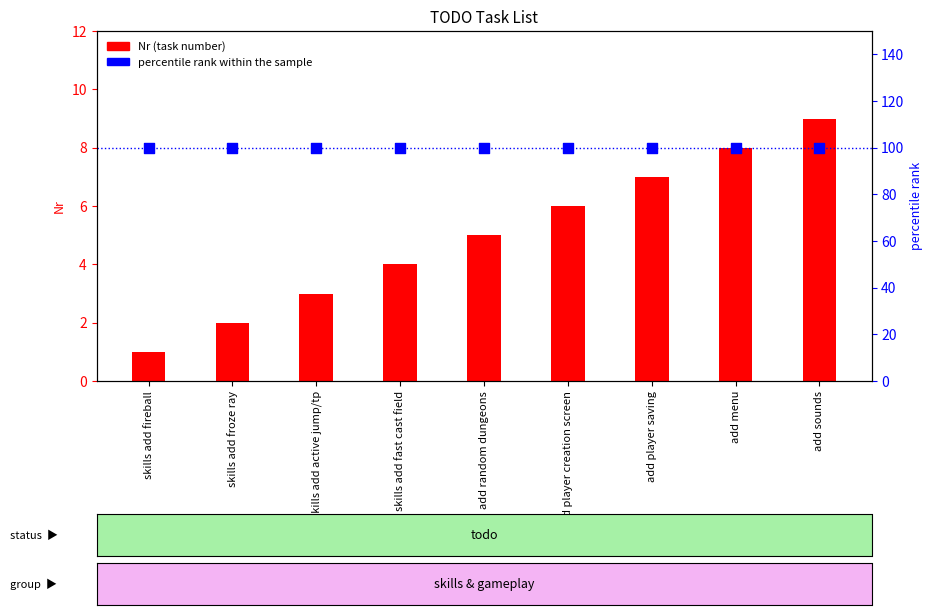

At how many categories does at least one series exceed 18?

9